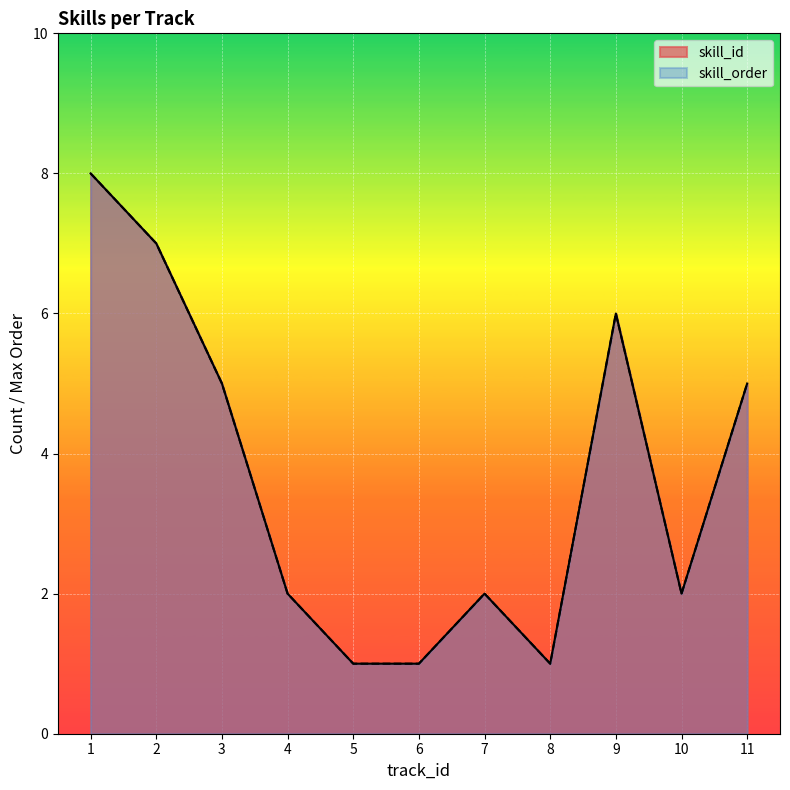

Does the chart display data point markers on the line(s)?

No